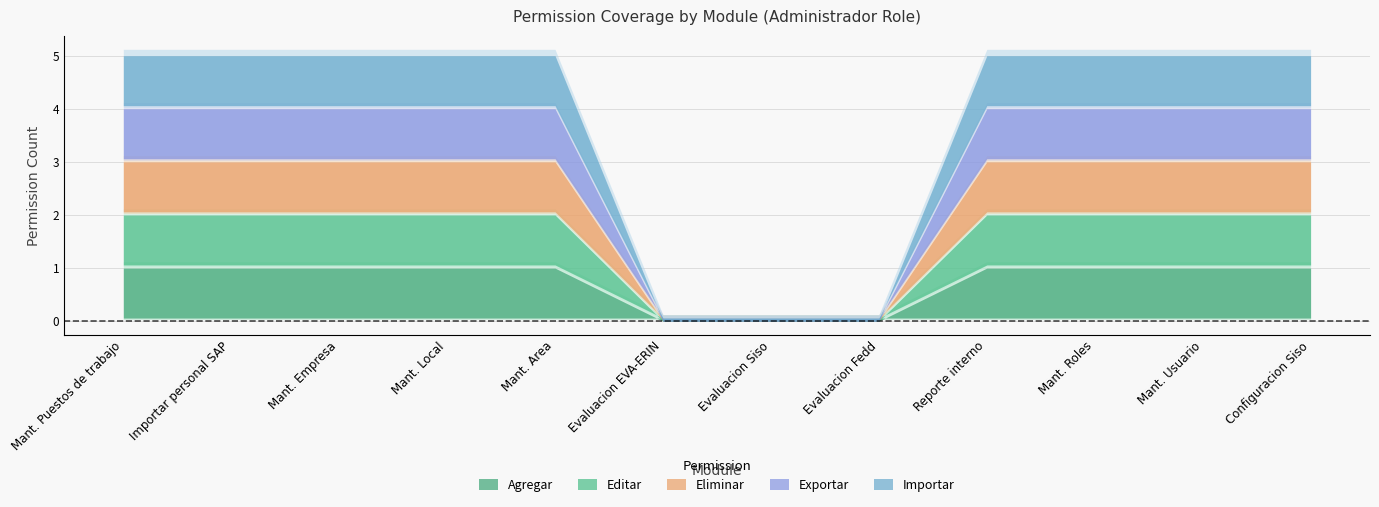

What is the approximate value of Editar at Reporte interno?

1